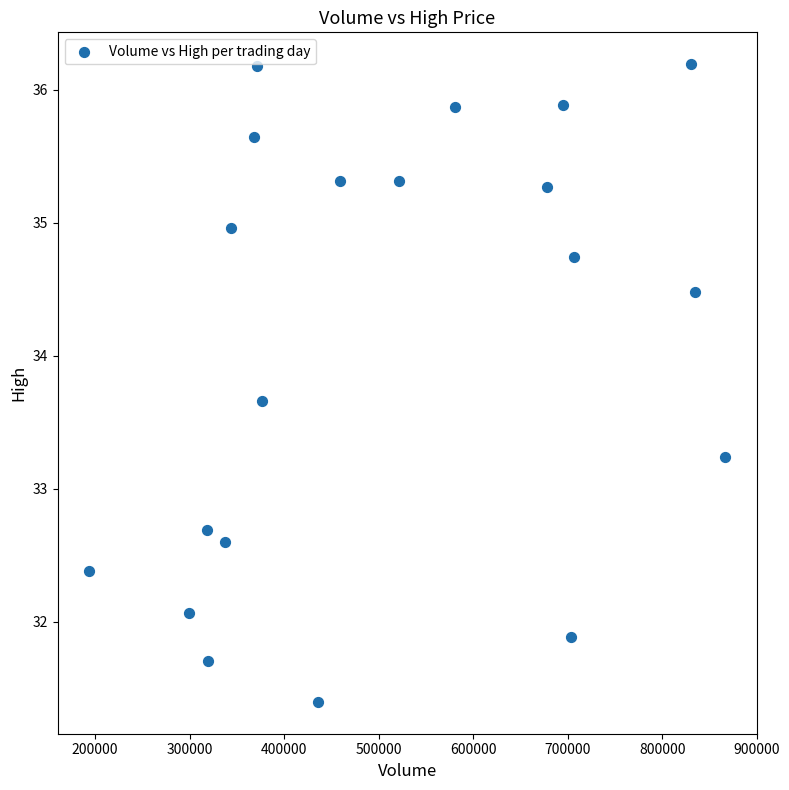

What is the range of X values (max minus min)?

672700.0